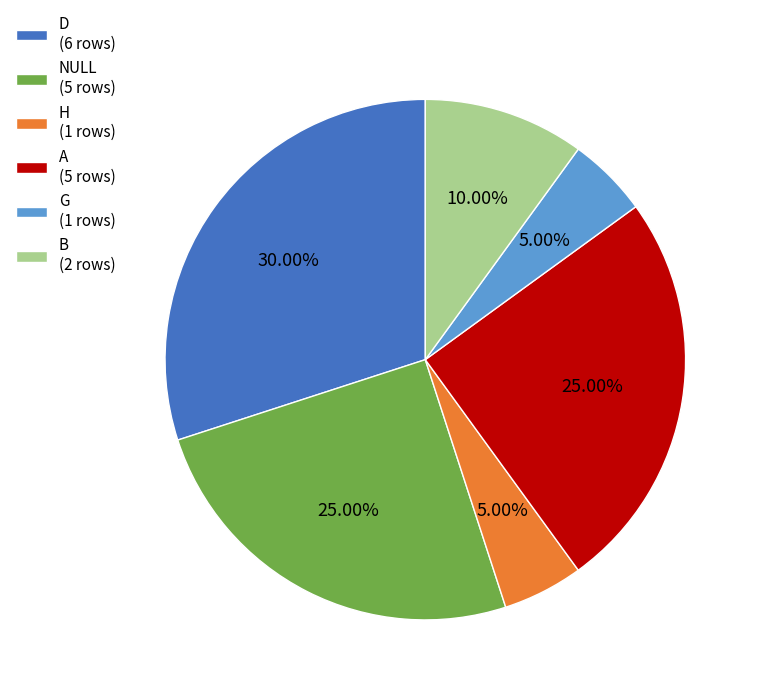

True or false: H accounts for 5% of the total.

True